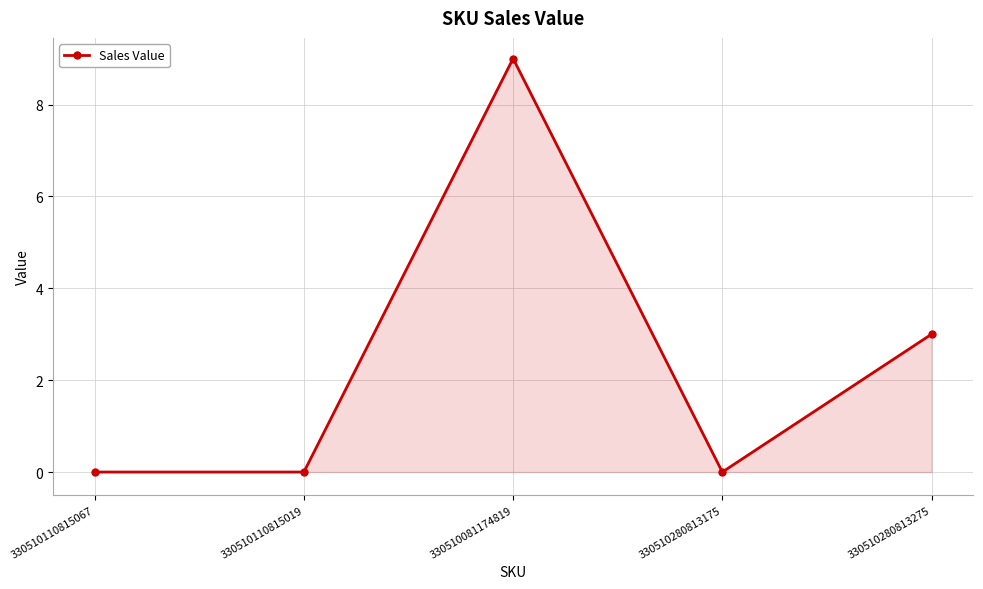

Between 330510280813175 and 330510280813275, which is larger?

330510280813275